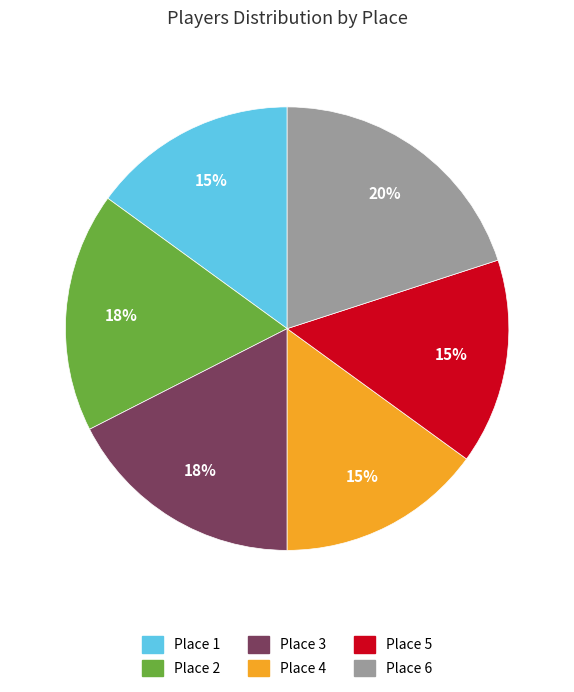

Count the number of slices in the pie.

6